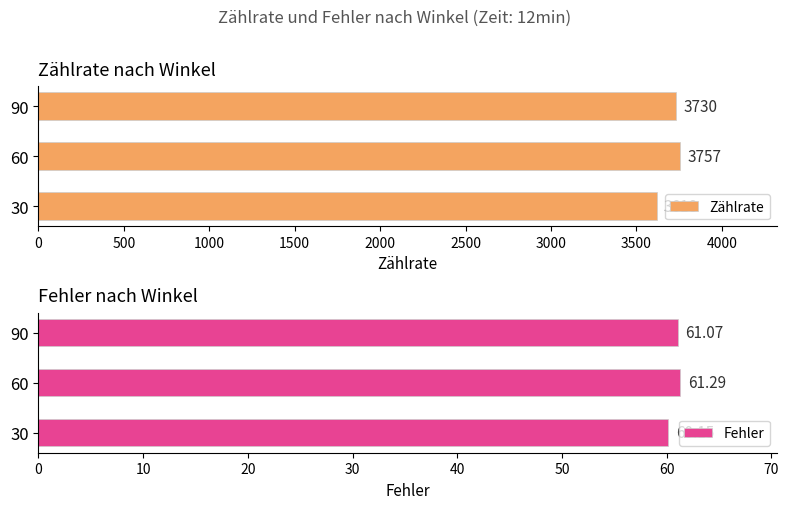

What is the minimum value for Zählrate?

3618